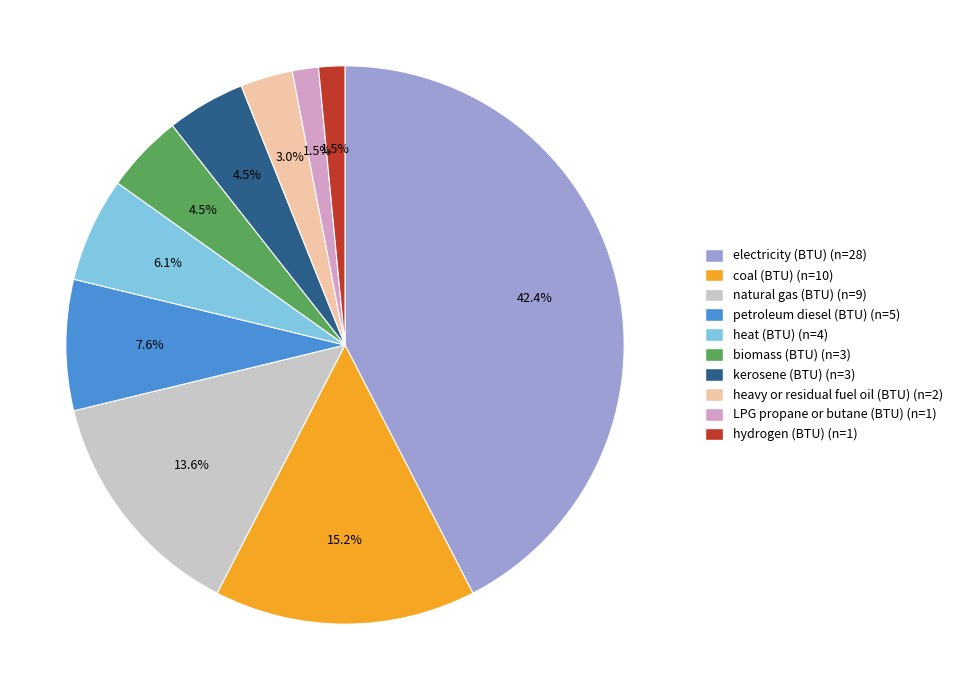

Does natural gas (BTU) represent more than half of the total?

No